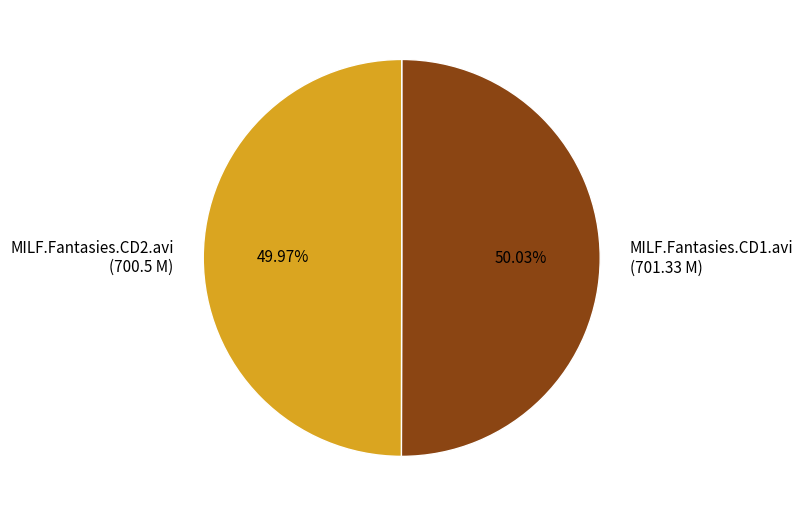

Is there any slice that represents more than half of the pie?

Yes